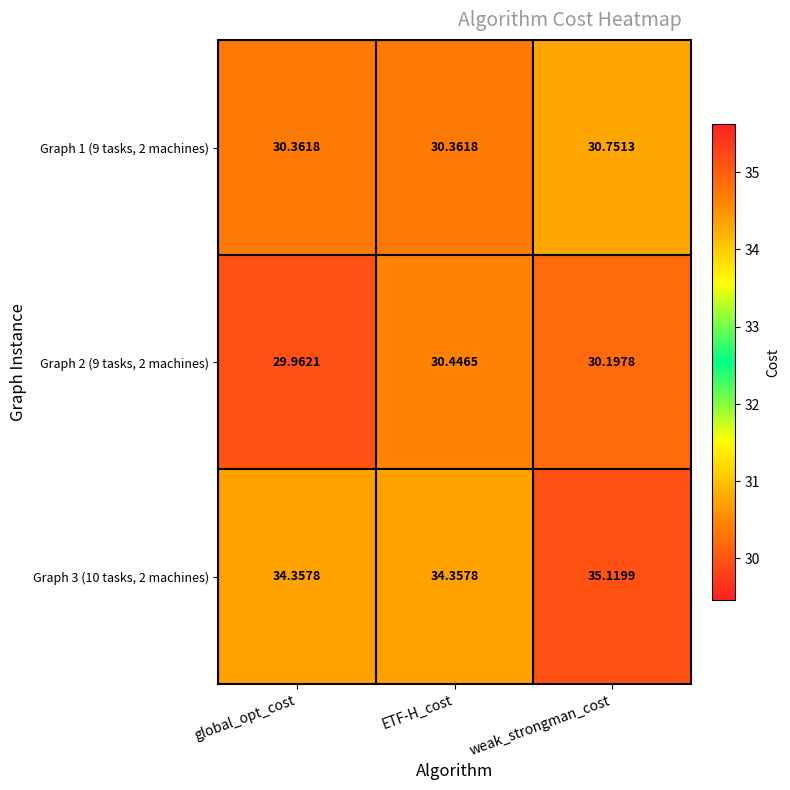

Where is Graph 2 (9 tasks, 2 machines) nearest to the value 30?

global_opt_cost